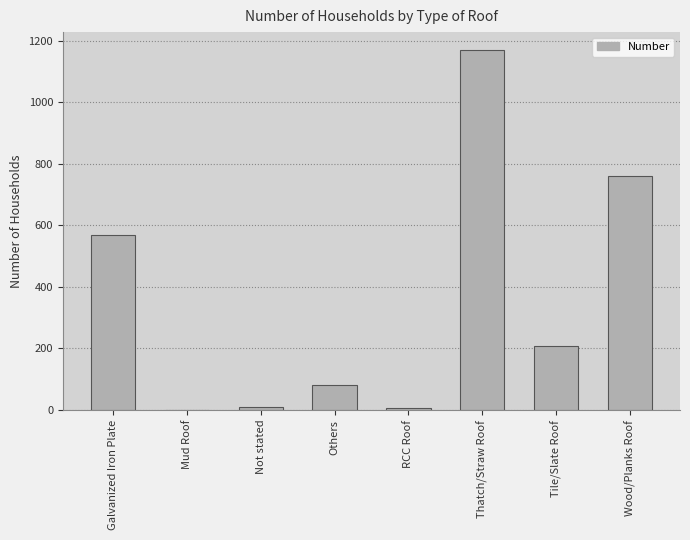

What is the maximum value shown in the chart?

1169